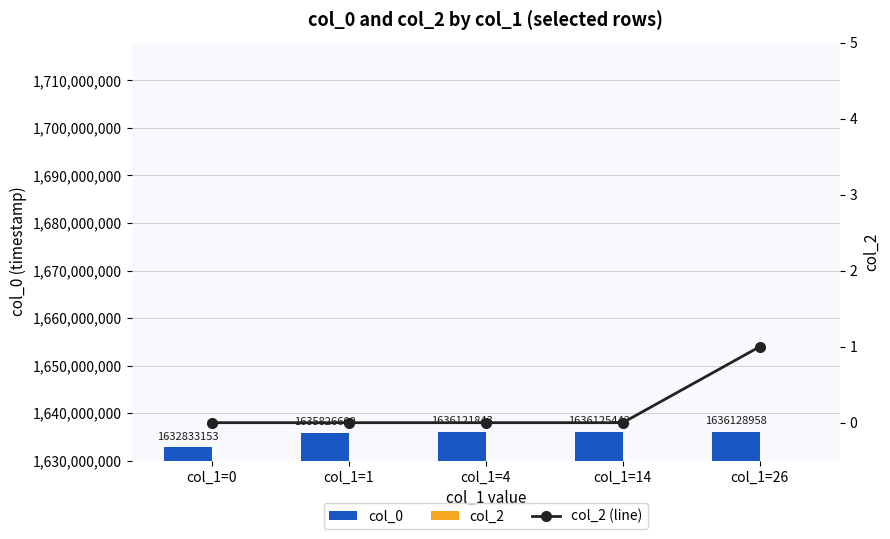

At col_1=14, list the series in order from largest to smallest.

col_0, col_2, col_2 (line)